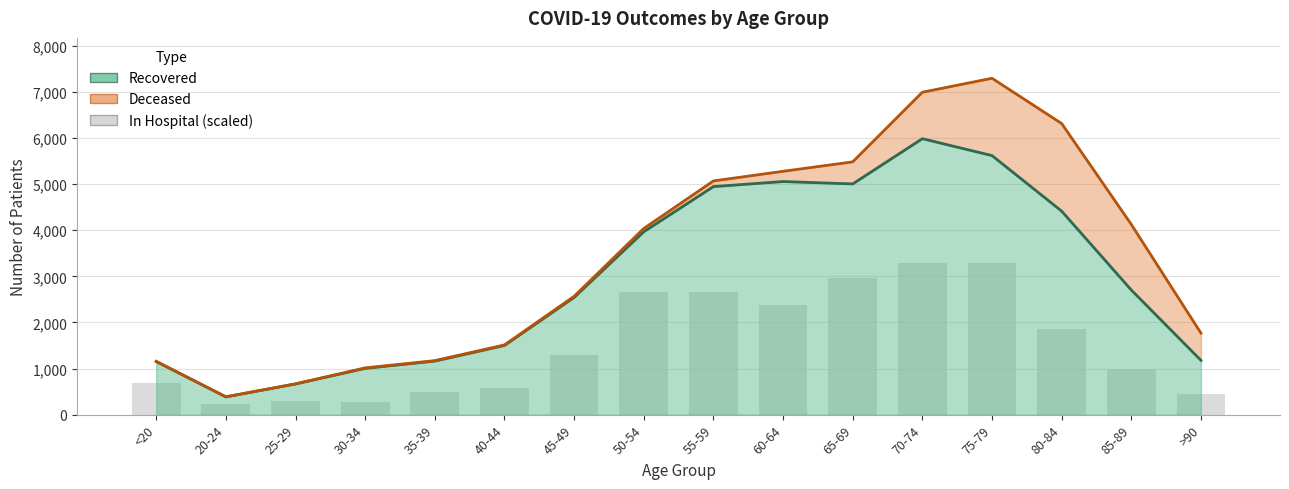

What value does the patients_recovered series have at 55-59?

4948